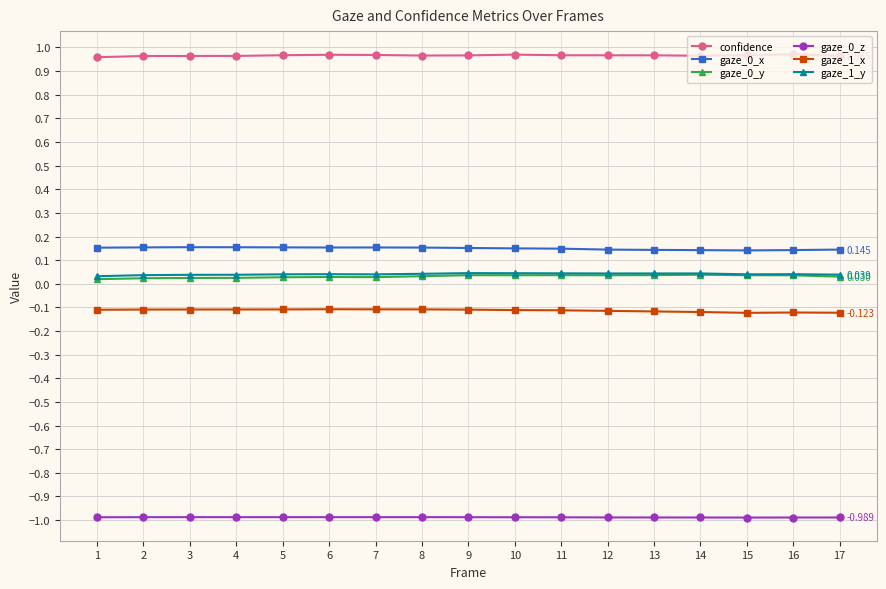

True or false: gaze_1_y and gaze_0_y cross at least once.

False